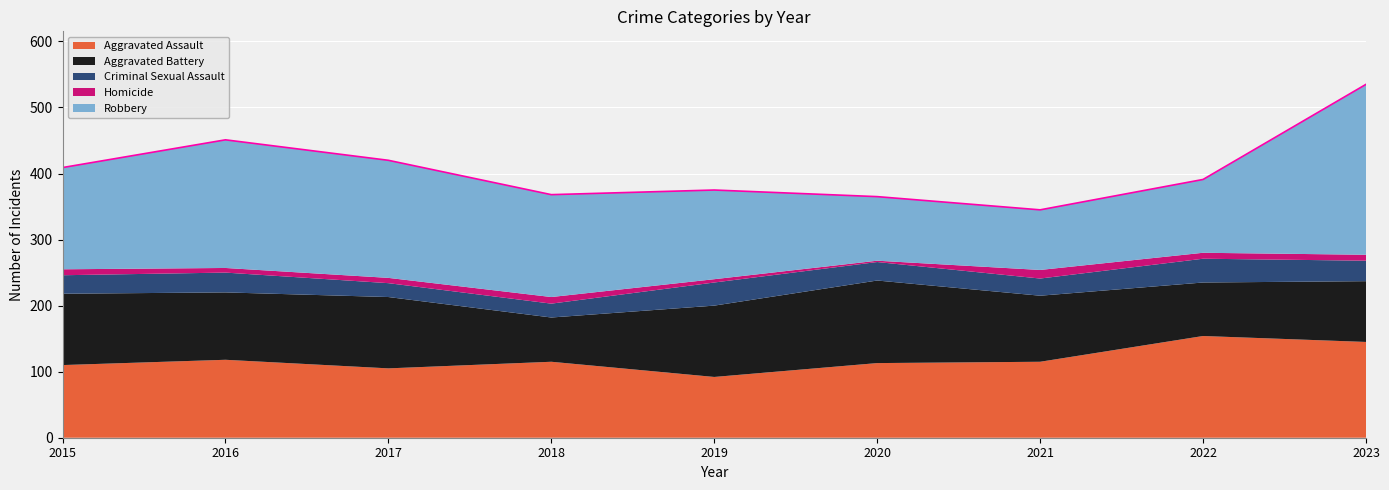

At how many categories does at least one series exceed 226?

1